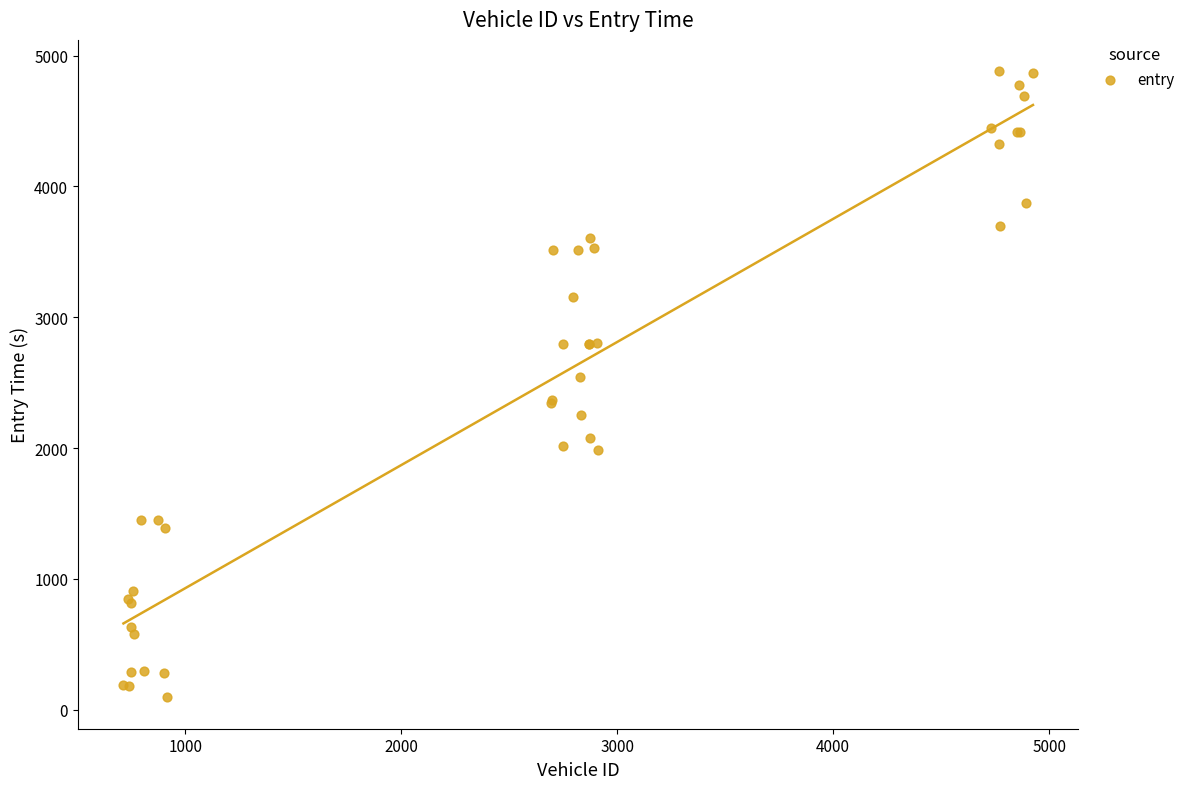

What Y value in the scatter plot is closest to 2487?

2546.1